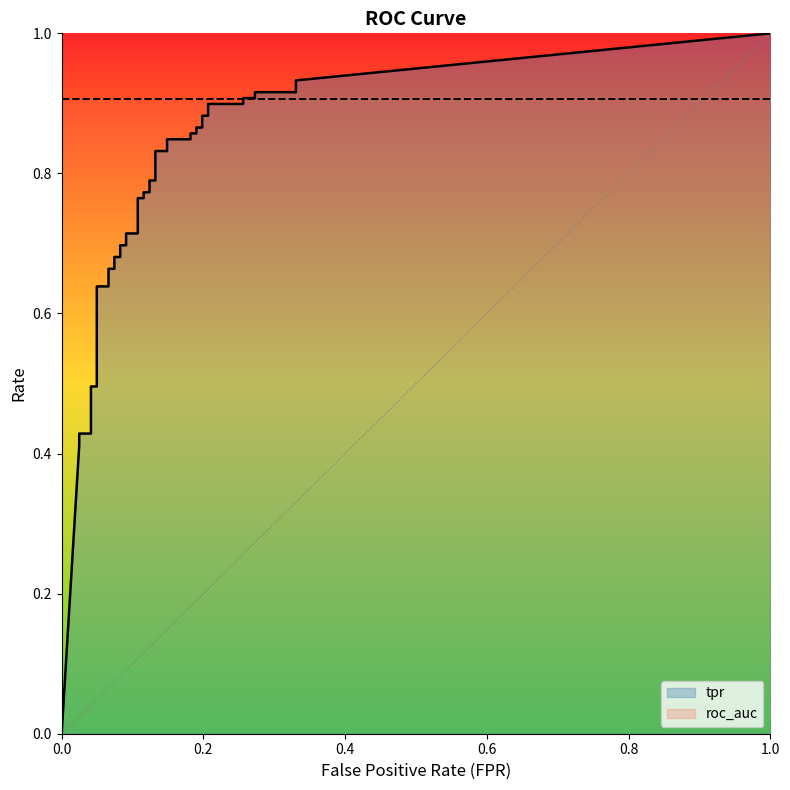

True or false: fpr has a value of 0.0 at roc_auc.

True